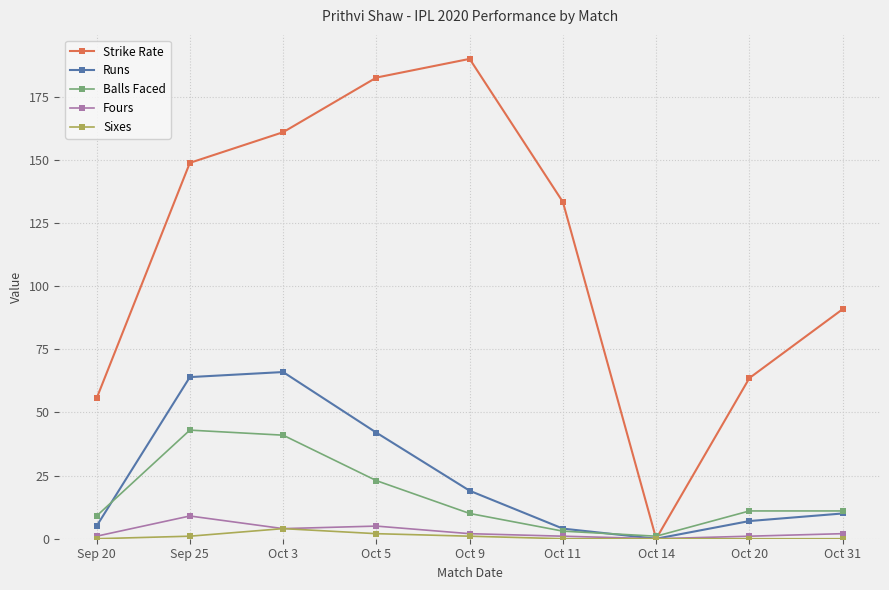

How many Fours values are between 1 and 4?

6